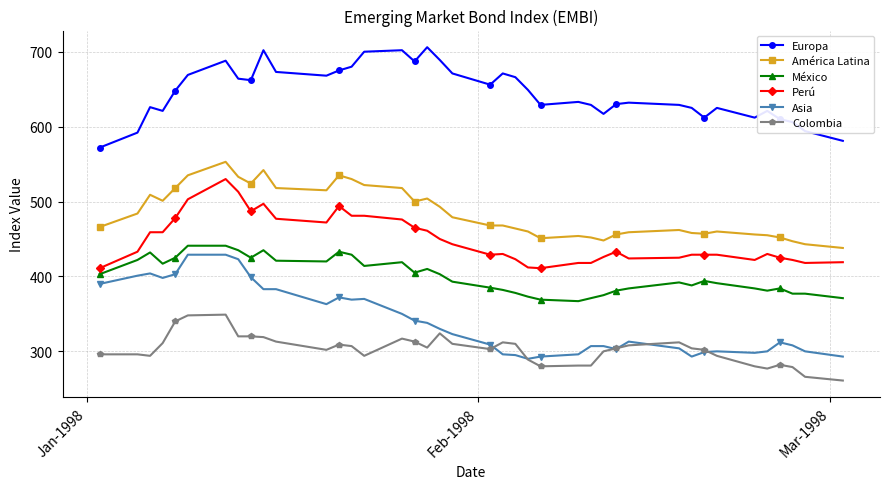

Count the number of categories in the chart.

40